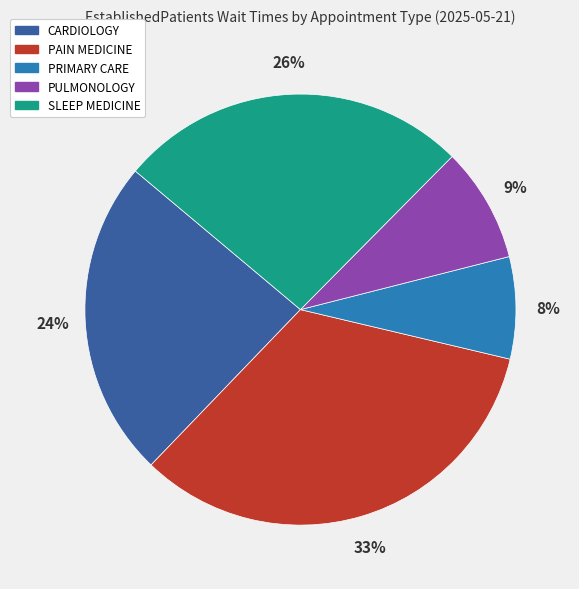

To the nearest percent, what is the average slice percentage?

20%